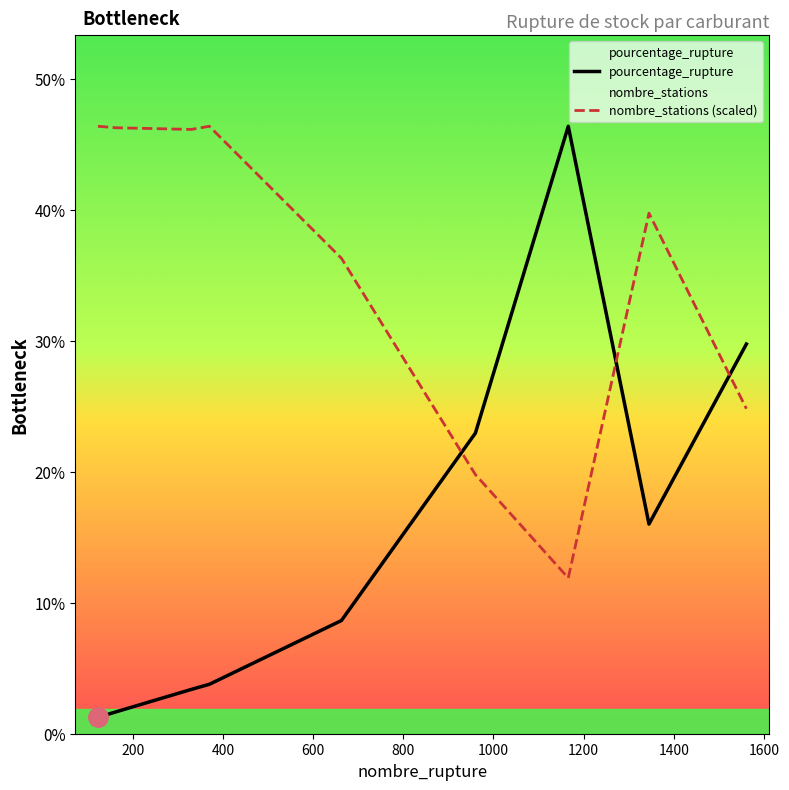

Which series has the largest total across all categories?

nombre_stations (scaled)